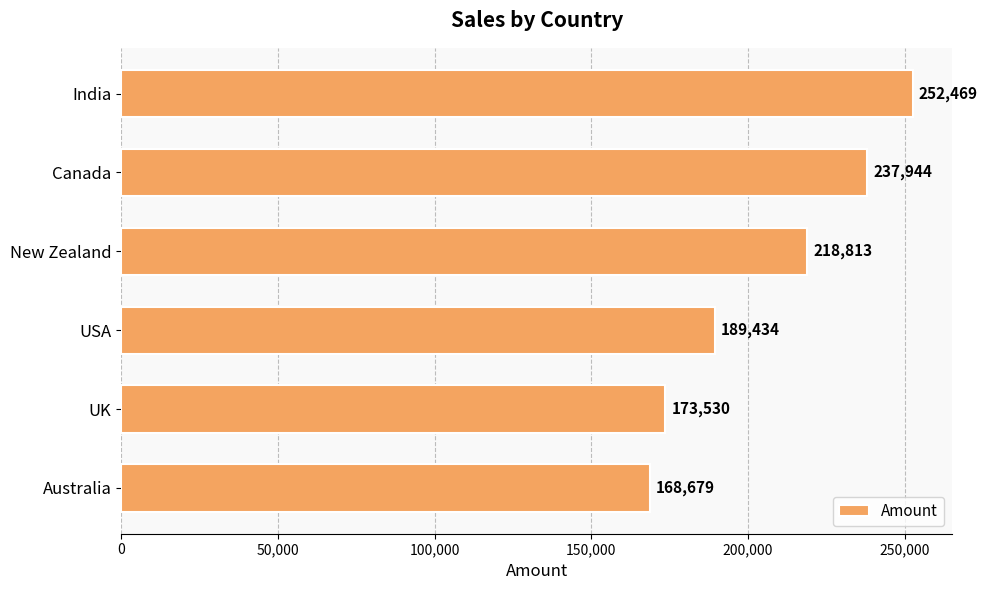

What is the difference between the maximum and minimum values?

83790